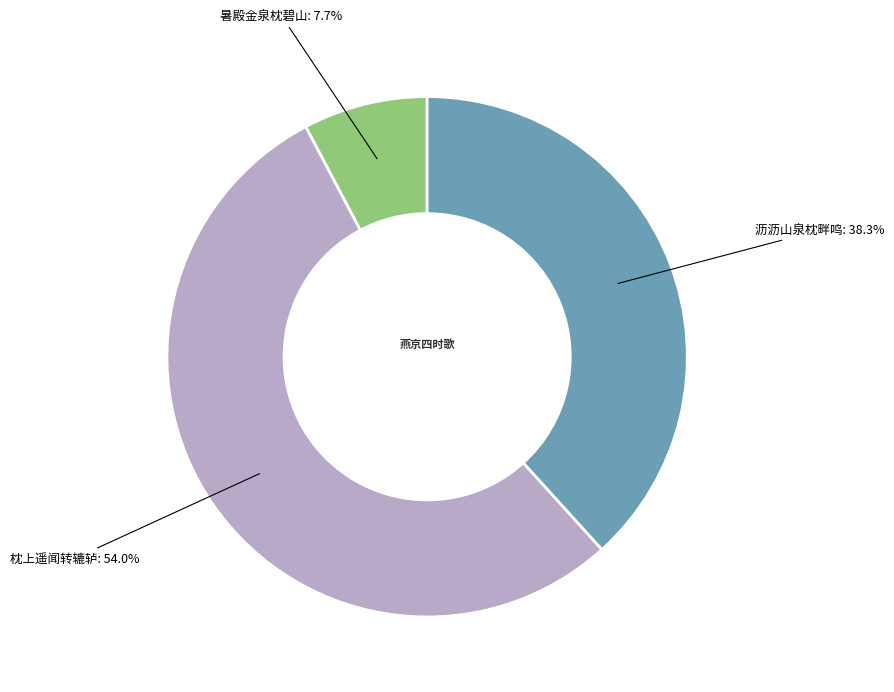

To the nearest percent, what is the difference between the largest and smallest slice percentages?

46%